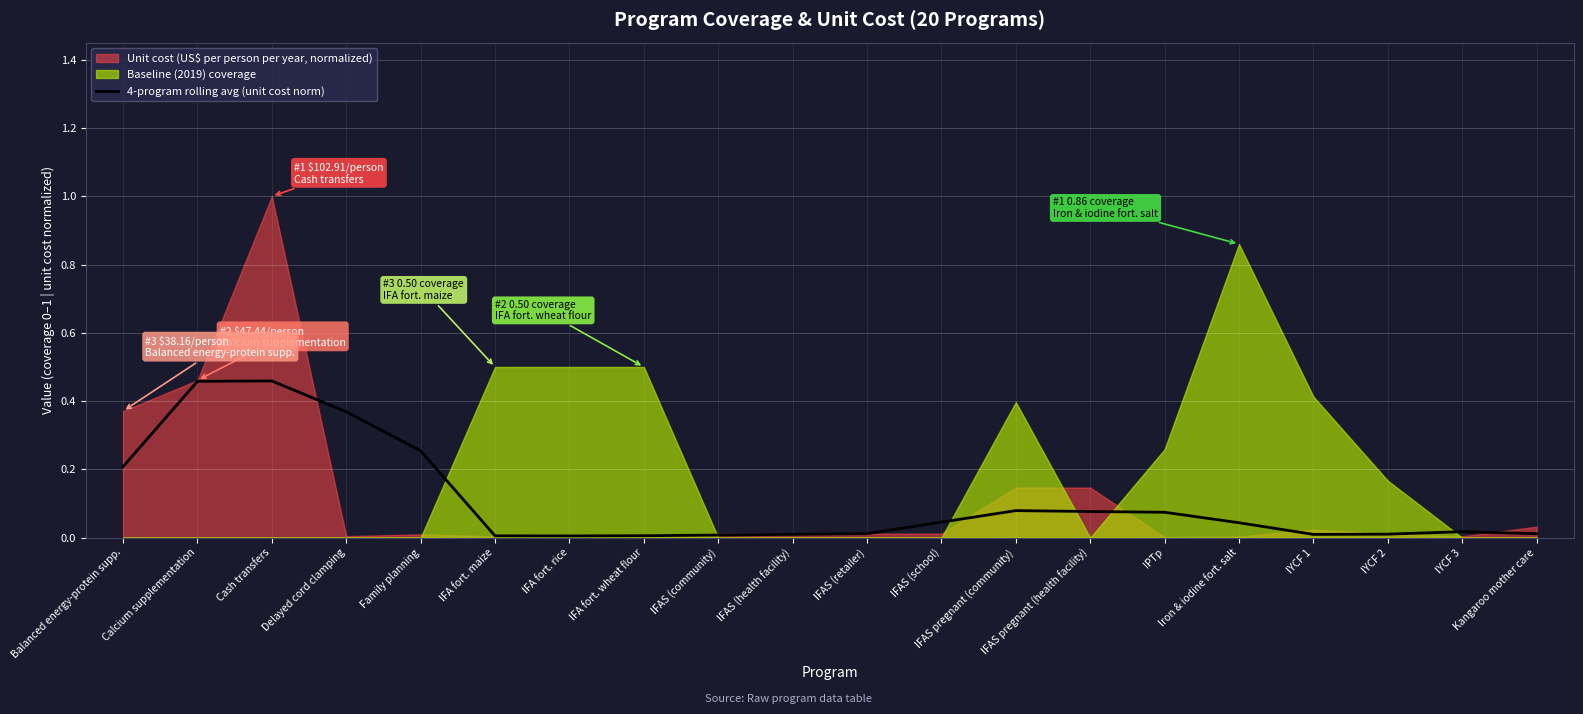

What position from the left is Family planning?

5